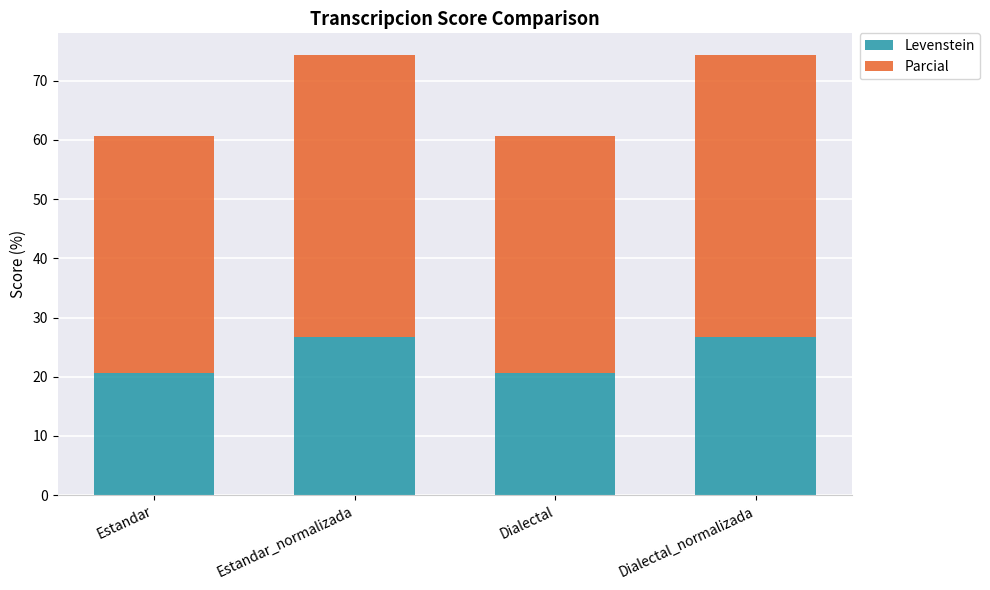

The Levenstein series shows 20.6 at Dialectal. True or false?

True